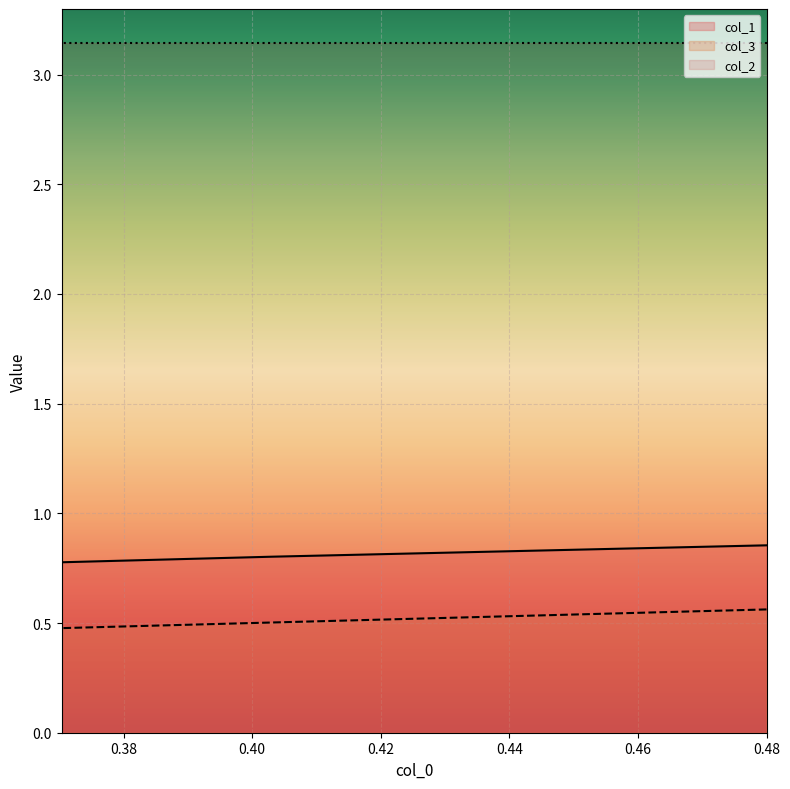

Which has a higher value, 0.4031250000000004 or 0.48?

0.48